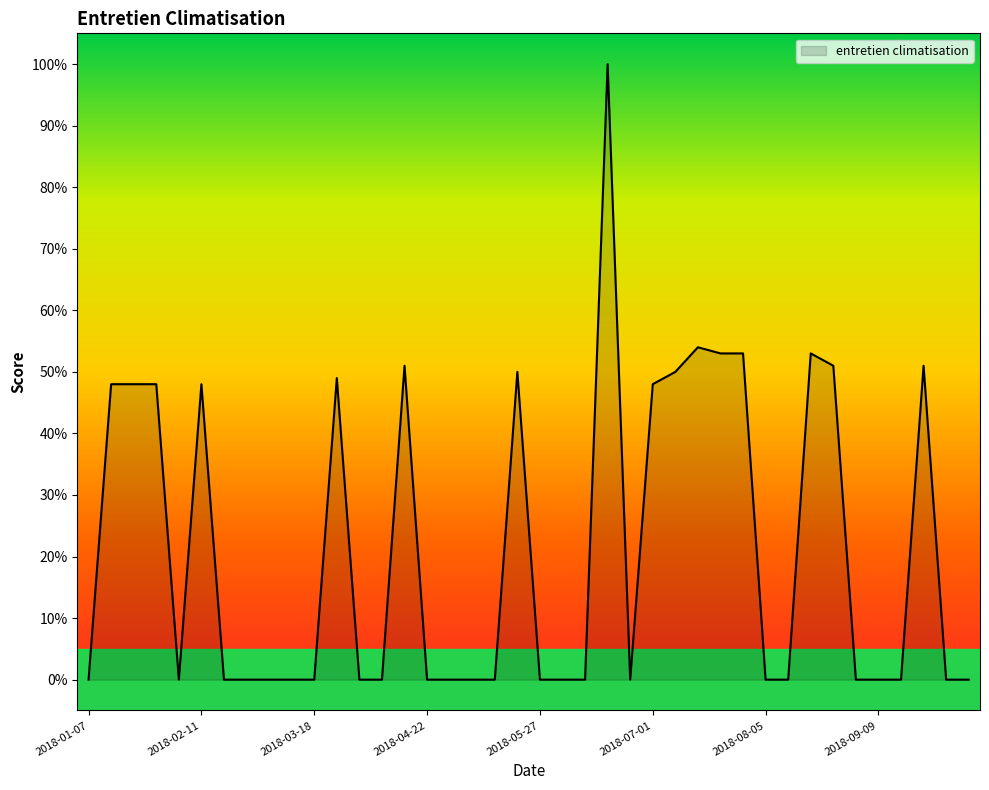

What is the maximum value shown in the chart?

100